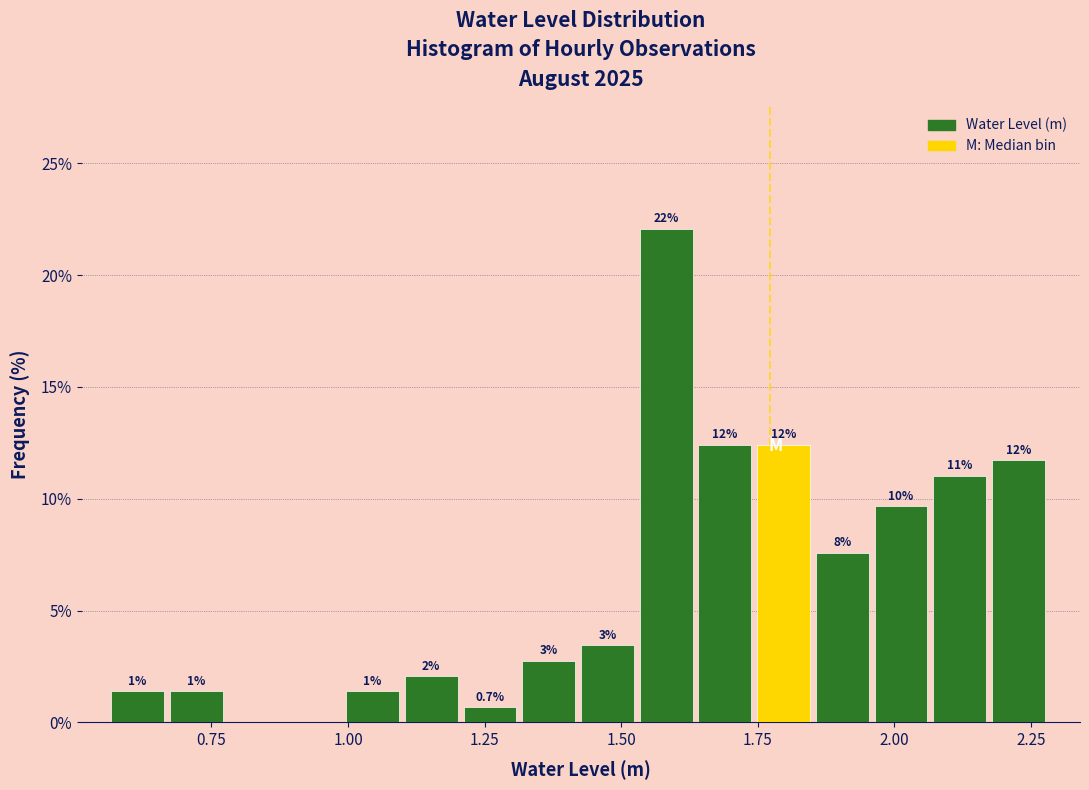

Around what value on the x-axis is the tallest bar? Give the approximate position of its centre, as read against the axis.

1.60